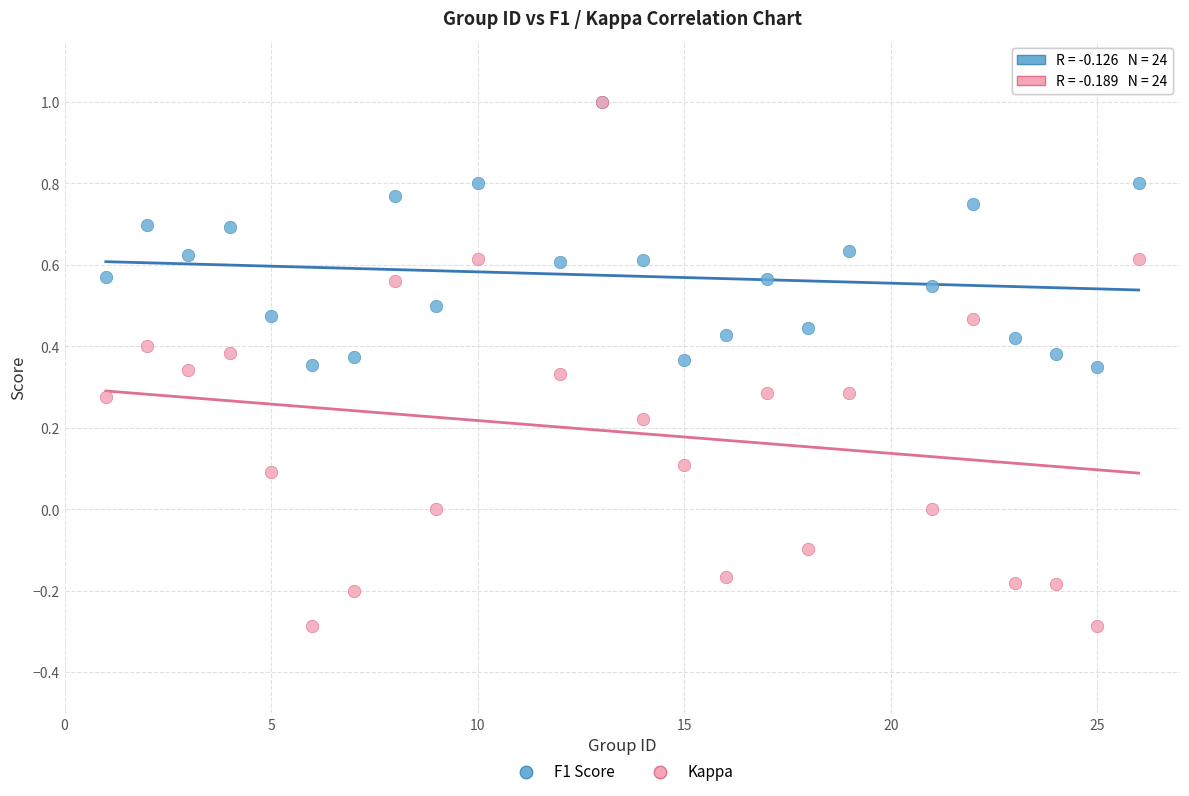

Which series contains the lowest Y value?

Kappa